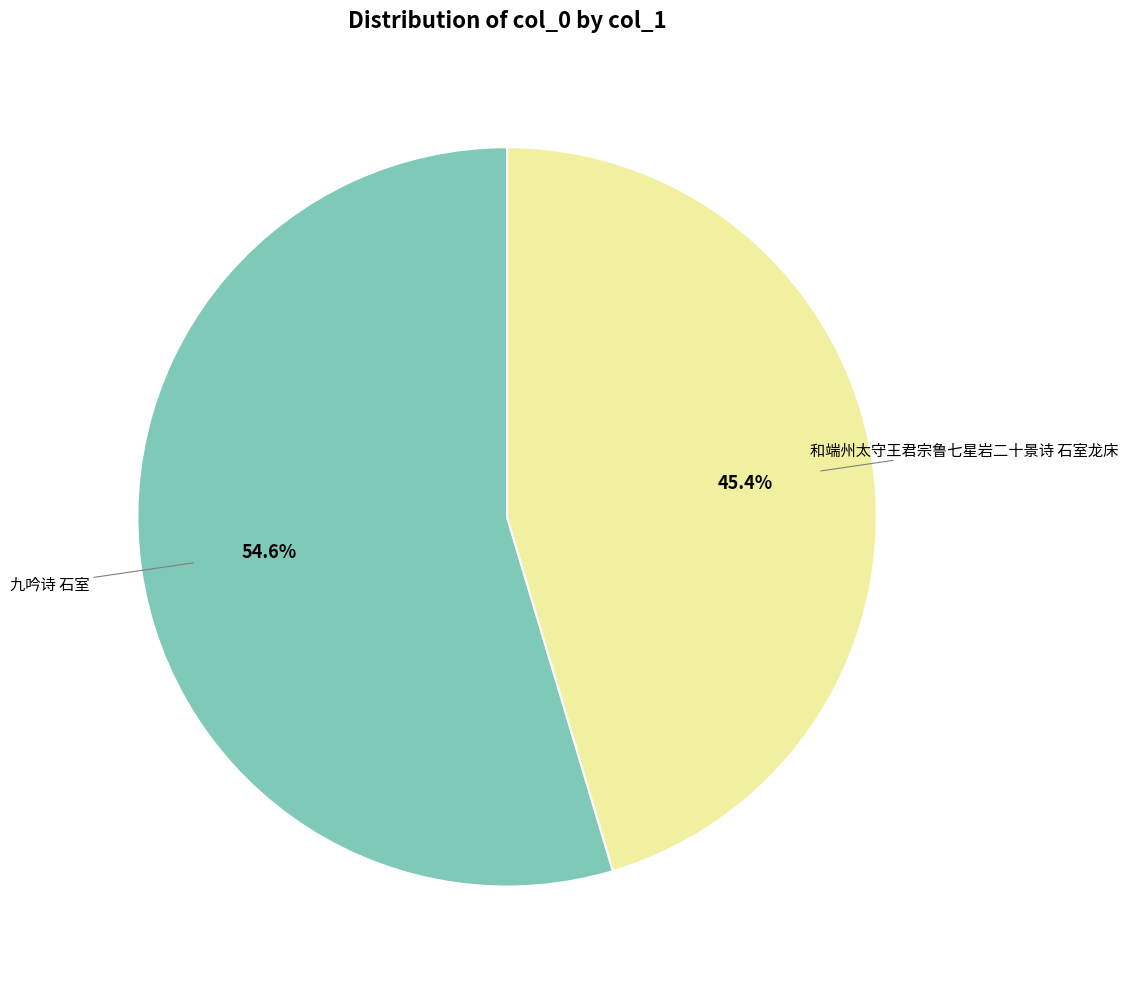

To the nearest percent, what portion does 九吟诗 石室 represent?

55%